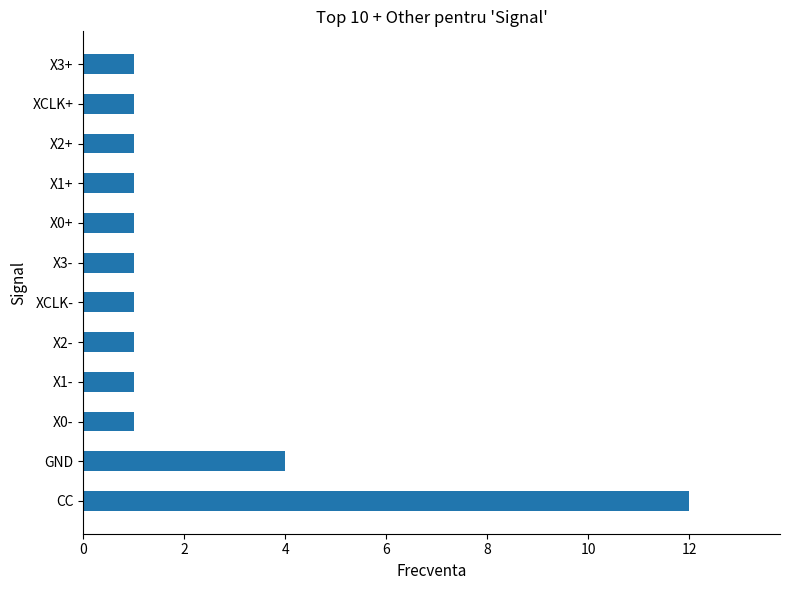

Which category has the highest value across all series?

CC